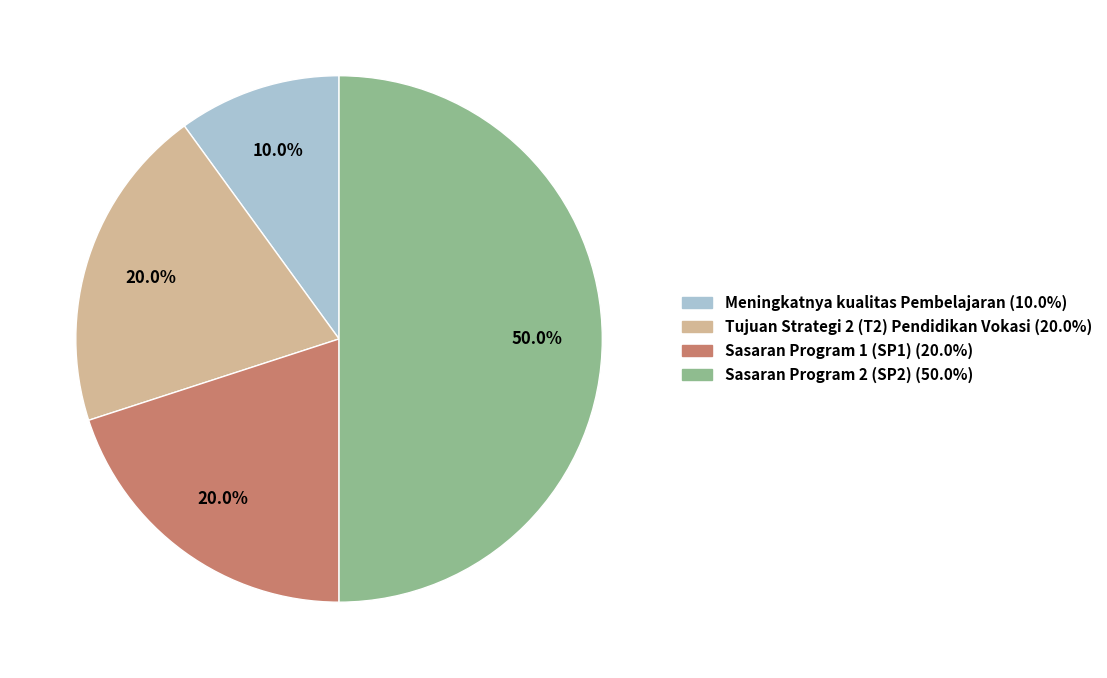

Which has a higher value, Tujuan Strategi 2 (T2) Pendidikan Vokasi or Sasaran Program 2 (SP2)?

Sasaran Program 2 (SP2)